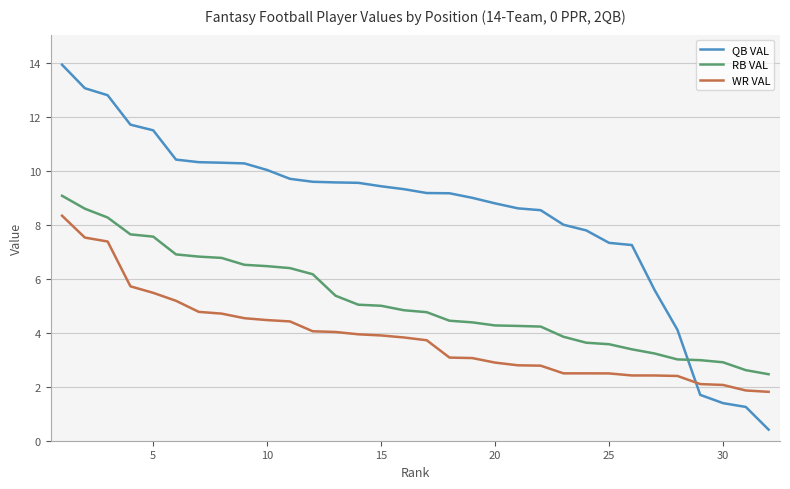

What is the highest value of the RB VAL series?

9.1